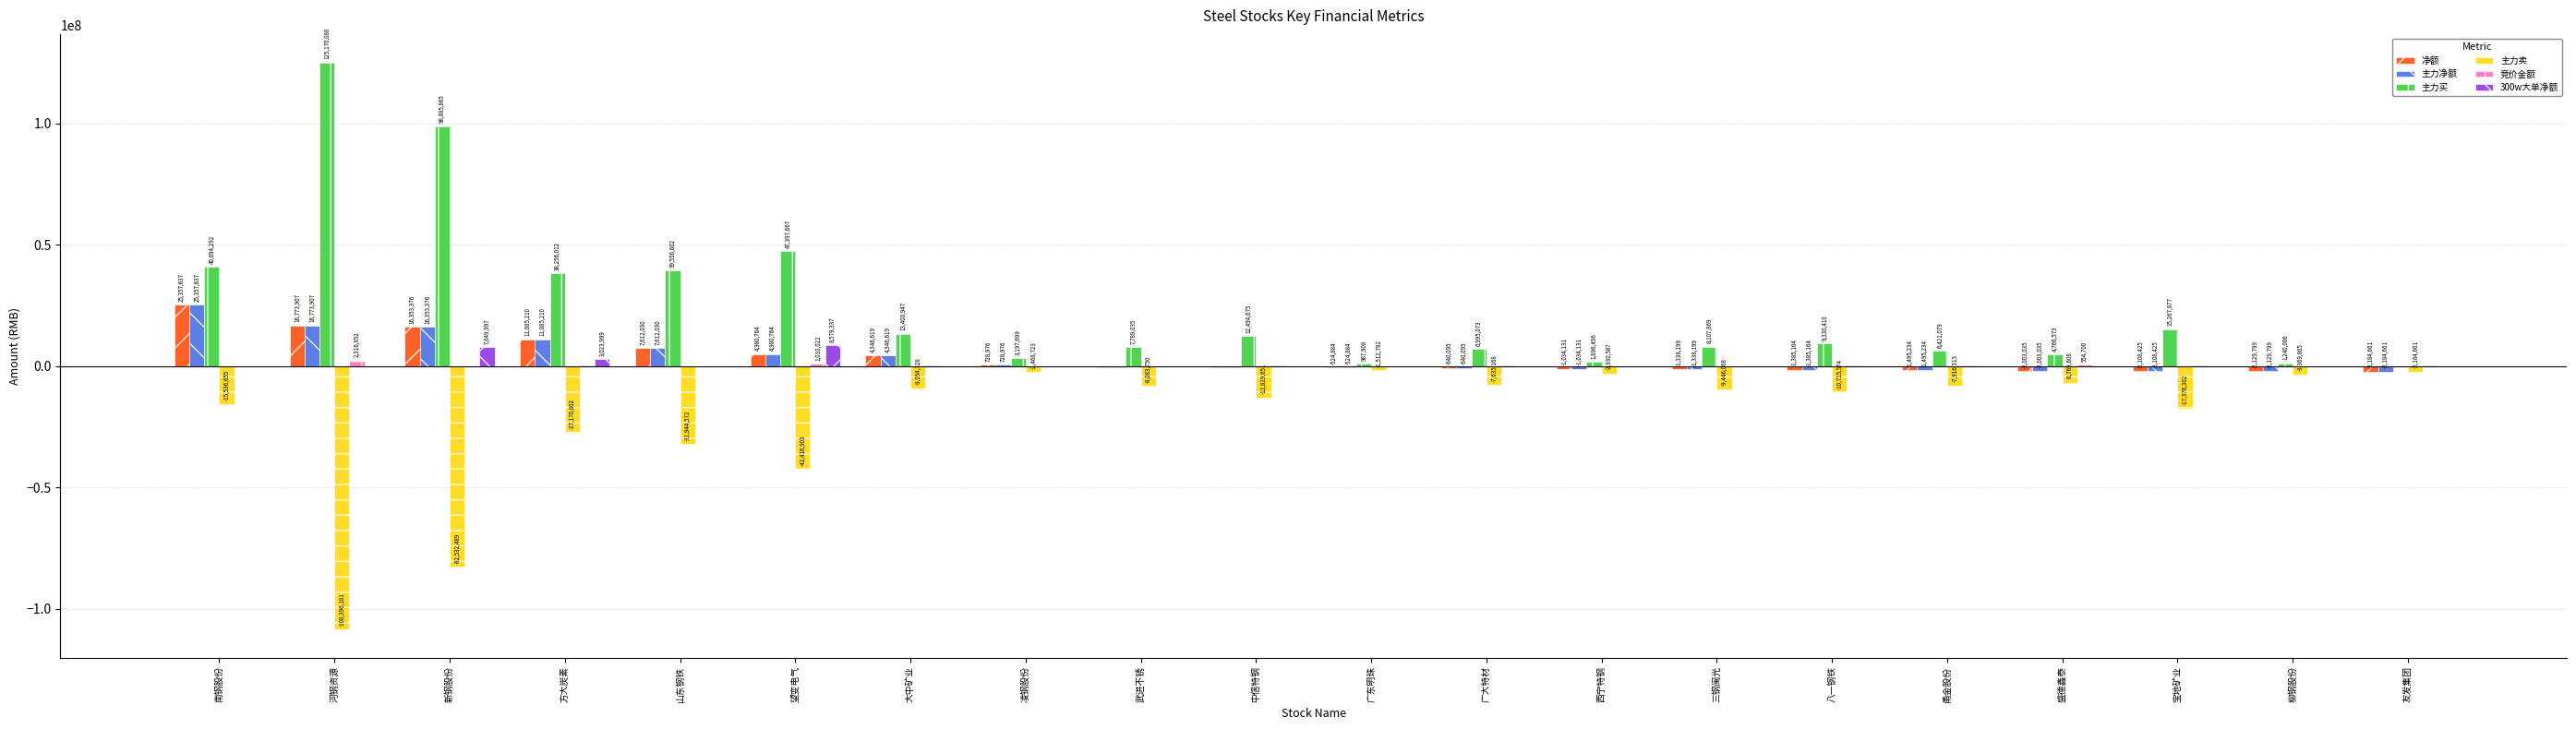

What is the sum of the 净额 values at 凌钢股份 and 友发集团?

-1455685